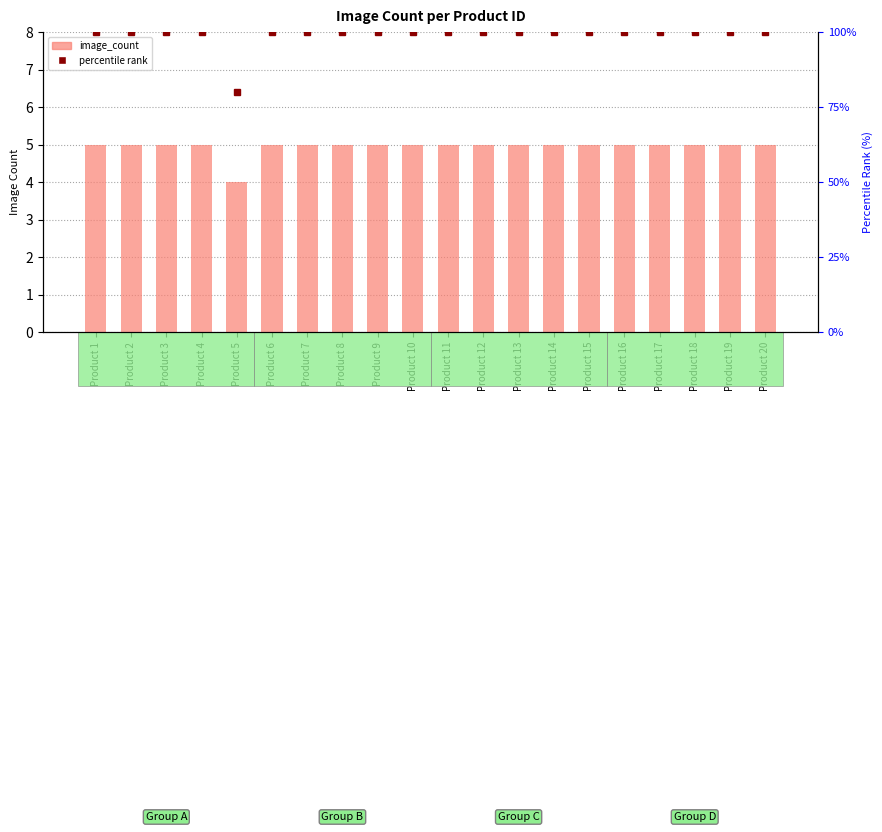

What is the sum of all percentile rank values?

1980